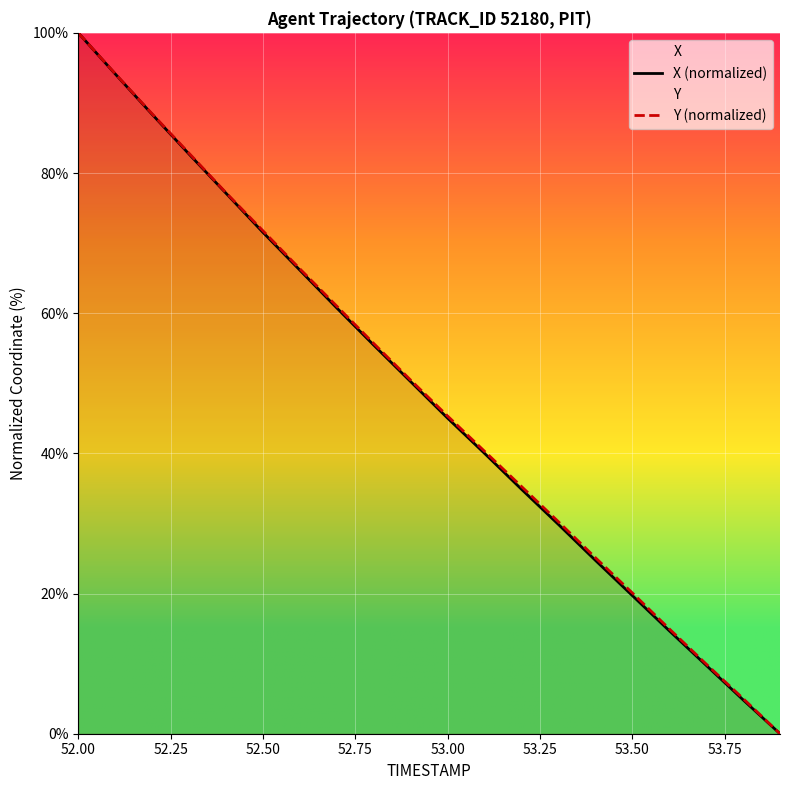

Reading left to right, transcribe all the data shown in this chart.

X (normalized): 100.0	94.1	88.4	82.7	77.1	71.5	66.1	60.7	55.4	50.2	45.0	40.0	34.9	29.9	24.7	19.7	14.7	9.8	4.8	0.0
Y (normalized): 100.0	94.2	88.4	82.8	77.2	71.8	66.3	61.0	55.7	50.5	45.3	40.3	35.3	30.3	25.1	20.1	15.0	9.9	5.0	0.0